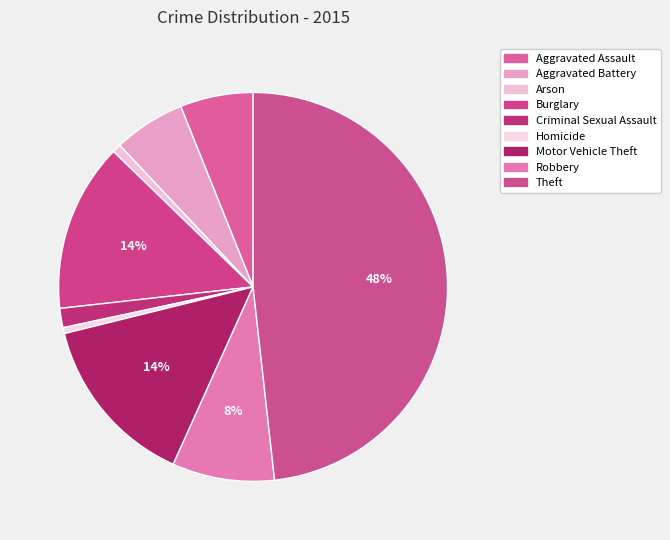

How many slices are in this pie chart?

9